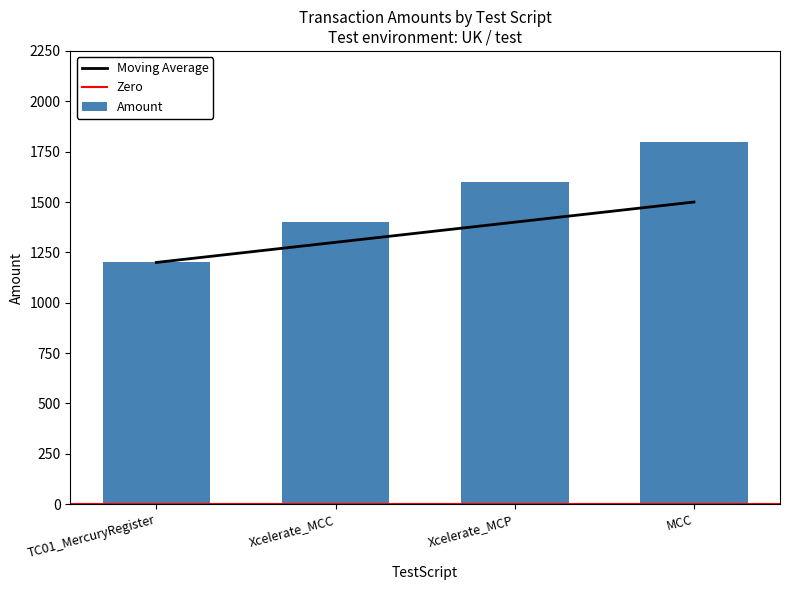

True or false: Moving Average has more than 0 points higher than both neighbors.

False